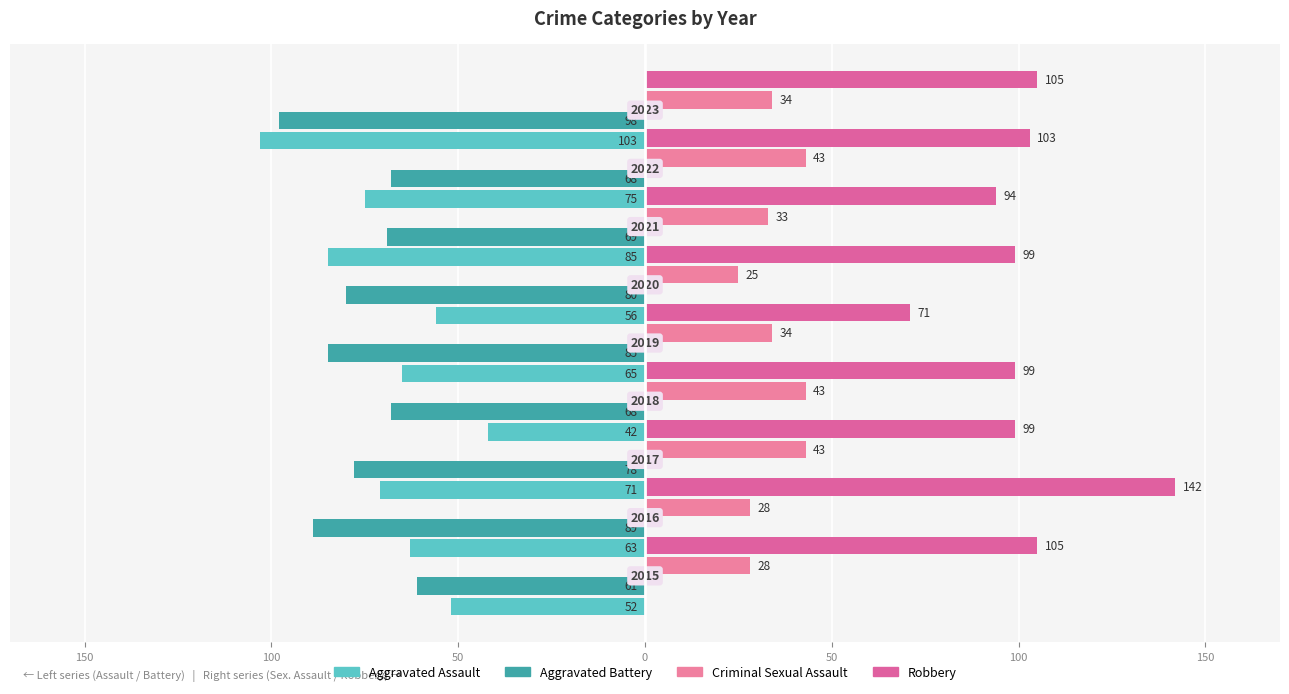

Reading left to right, what are all the values shown in this chart?

Aggravated Assault: -52	-63	-71	-42	-65	-56	-85	-75	-103
Aggravated Battery: -61	-89	-78	-68	-85	-80	-69	-68	-98
Criminal Sexual Assault: 28	28	43	43	34	25	33	43	34
Robbery: 105	142	99	99	71	99	94	103	105